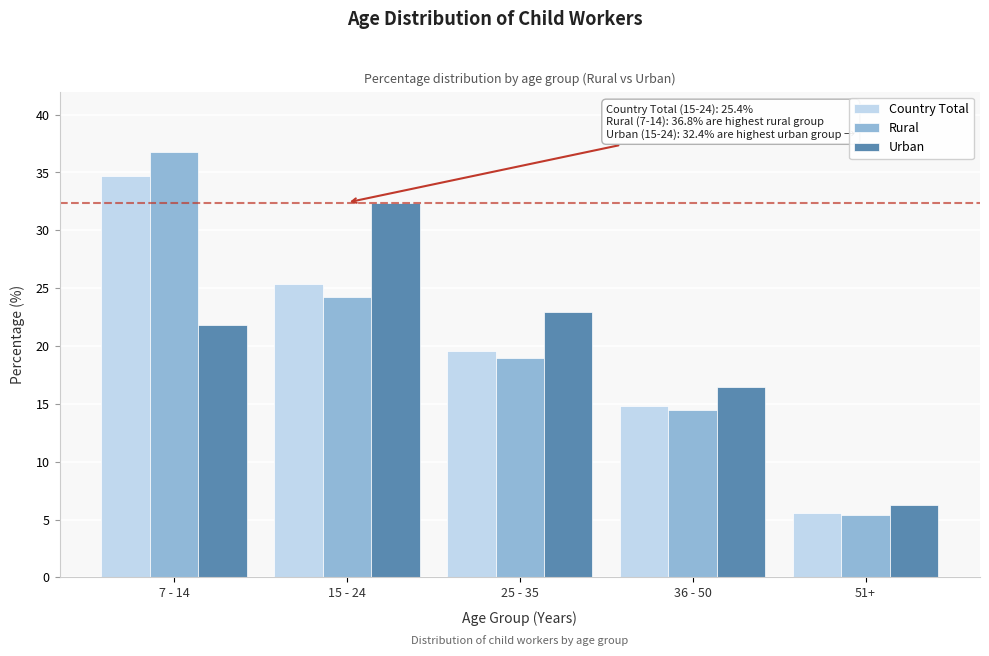

Reading right to left, what are all the values shown in this chart?

Country Total: 5.6	14.8	19.6	25.4	34.7
Rural: 5.4	14.5	19.0	24.2	36.8
Urban: 6.3	16.5	22.9	32.4	21.8